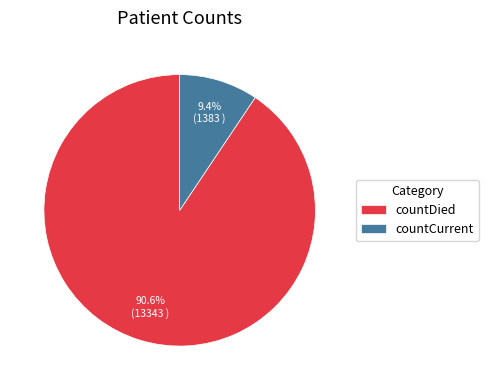

What is the majority slice?

countDied